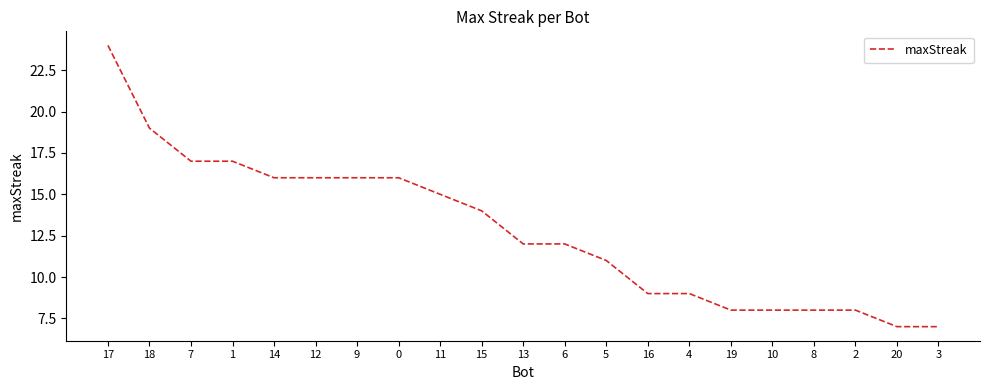

Does the chart have visible grid lines?

No